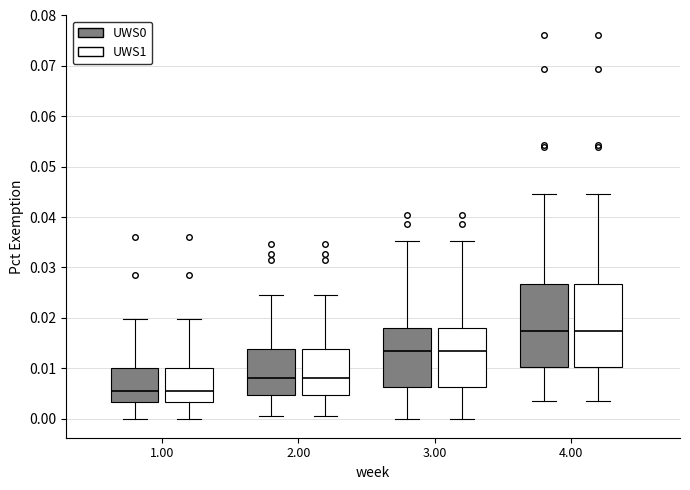

Reading left to right, transcribe this box plot: for each box, give where its median line is, the range the box spans, and where its two whiskers end, as read against the y-axis. The values are not printed on the chart, so give them approximately, as read against the axis.

1.00 (UWS0): median 0.006, box 0.003 to 0.010, whiskers 0.000 to 0.020
1.00 (UWS1): median 0.006, box 0.003 to 0.010, whiskers 0.000 to 0.020
2.00 (UWS0): median 0.008, box 0.005 to 0.014, whiskers 0.000 to 0.024
2.00 (UWS1): median 0.008, box 0.005 to 0.014, whiskers 0.000 to 0.024
3.00 (UWS0): median 0.013, box 0.006 to 0.018, whiskers 0.000 to 0.035
3.00 (UWS1): median 0.013, box 0.006 to 0.018, whiskers 0.000 to 0.035
4.00 (UWS0): median 0.017, box 0.010 to 0.027, whiskers 0.004 to 0.045
4.00 (UWS1): median 0.017, box 0.010 to 0.027, whiskers 0.004 to 0.045